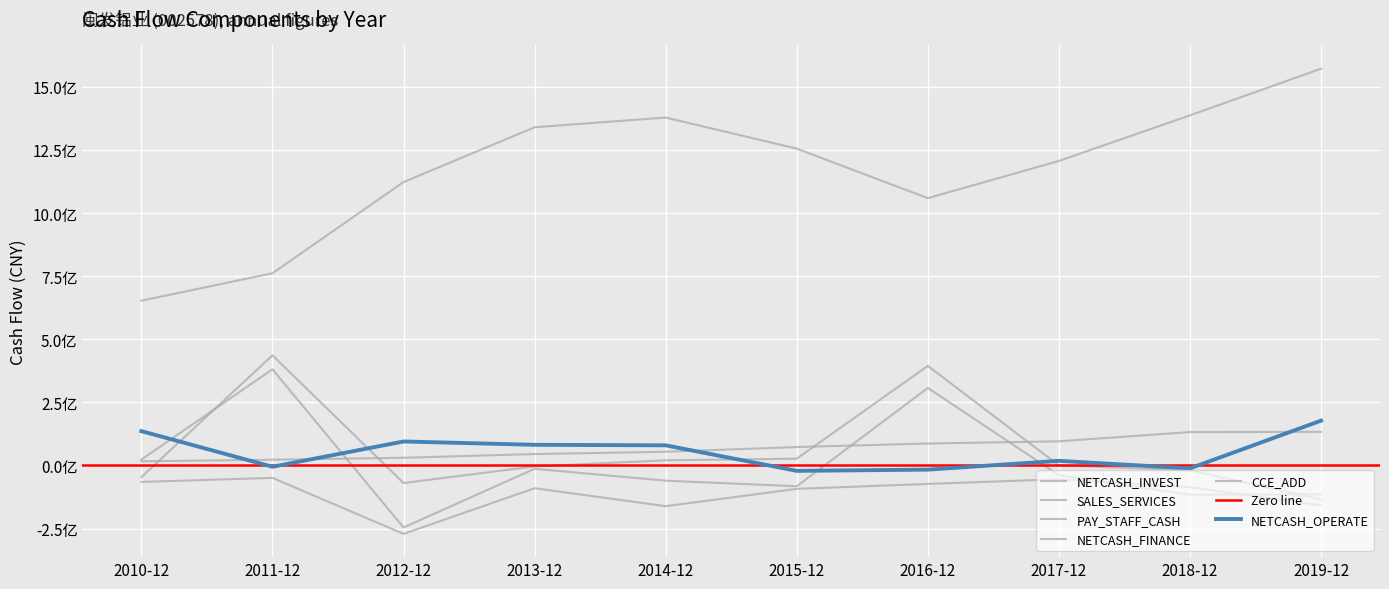

Reading left to right, what are all the values shown in this chart?

NETCASH_OPERATE: 135837350.6	-5261670.6	94928963.0	81718944.2	79652996.5	-21523704.8	-16639153.7	18198832.1	-11681290.7	177393335.9
NETCASH_INVEST: -65395423.0	-49254256.2	-271249704.3	-90257085.2	-161488375.6	-92832819.1	-73307875.7	-54737605.3	-85892326.3	-157934814.4
SALES_SERVICES: 652893408.8	761510073.1	1122837805.5	1340069448.3	1378509227.5	1255379029.3	1059098026.9	1206517507.6	1387197408.0	1572112956.4
PAY_STAFF_CASH: 16339641.2	22631420.1	30361491.1	45100802.0	54189610.0	72871552.0	86797368.5	95626322.0	132099259.7	132983573.2
NETCASH_FINANCE: -46220707.2	436247973.7	-69605694.4	-3974748.8	20257575.9	26803176.7	394437101.4	0.0	-19313472.3	-134300157.3
CCE_ADD: 23256008.7	380871199.3	-245893673.1	-13317813.3	-60409123.6	-82589244.7	307006512.3	-38484457.3	-116410375.9	-114170025.6